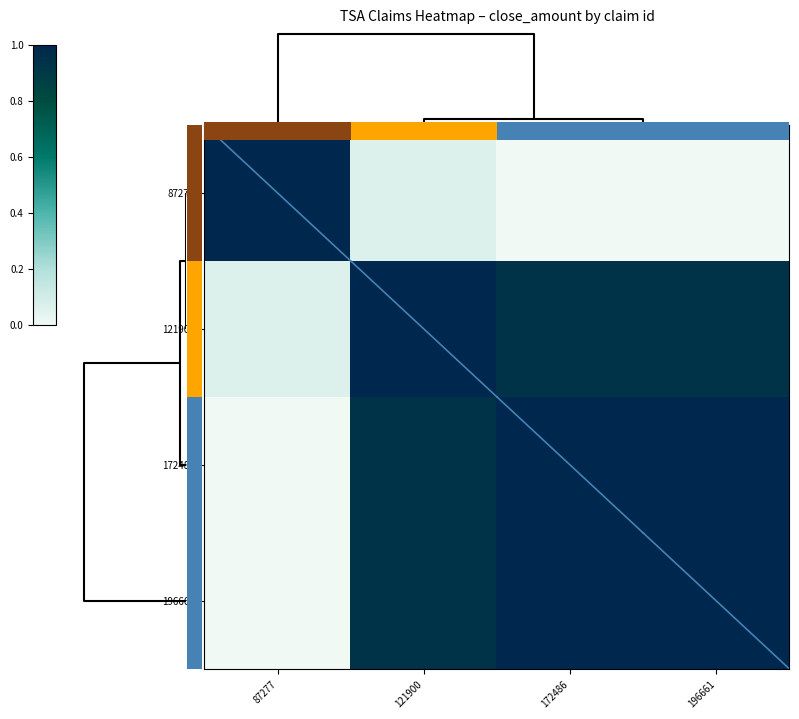

Which has a higher value, 196661 or 172486?

196661